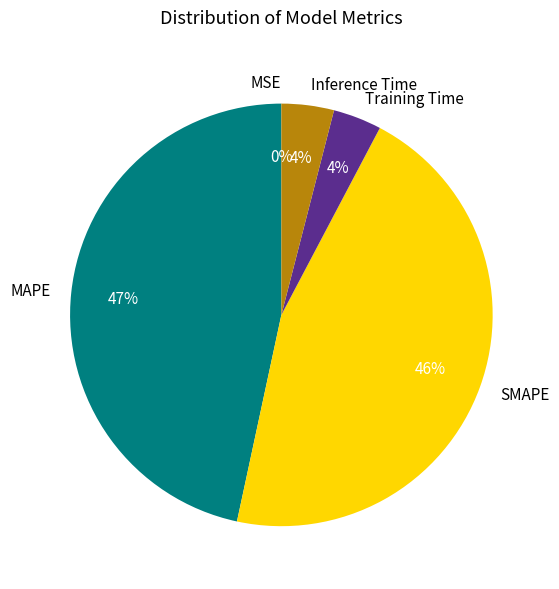

Is there a majority slice in this chart?

No